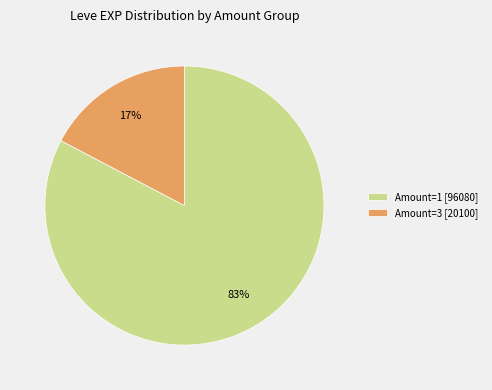

Rank the categories by value from highest to lowest.

Amount=1 [96080], Amount=3 [20100]